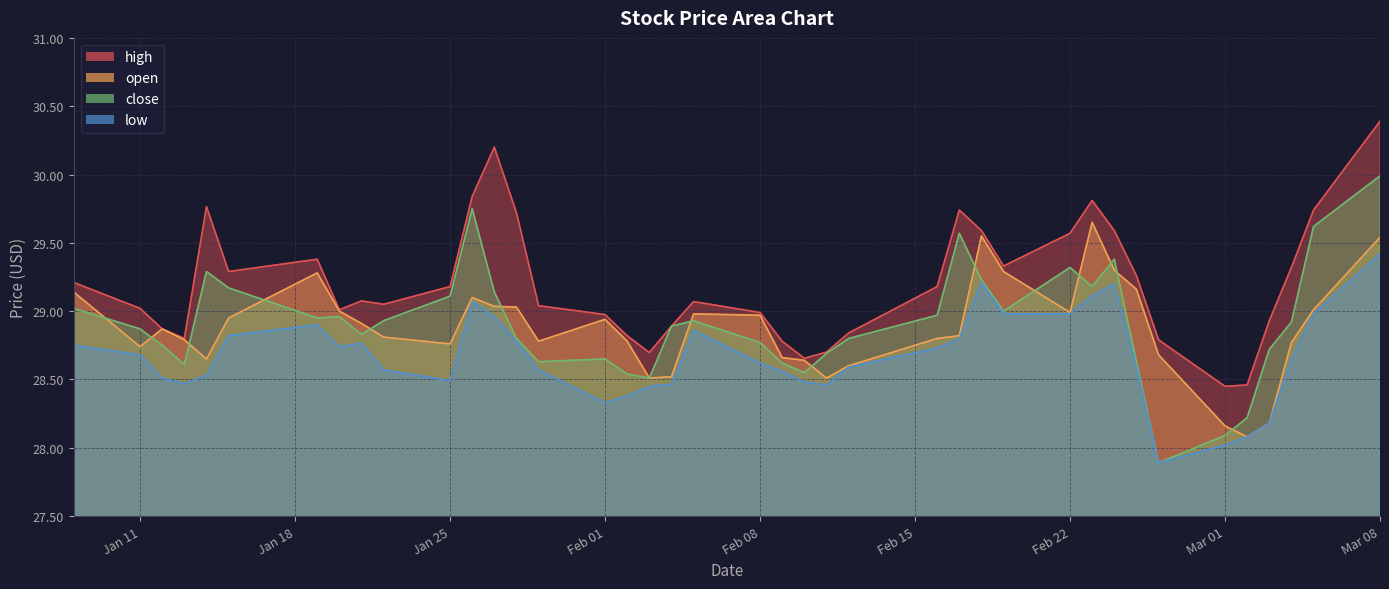

What are all the series names shown in the legend?

high, open, close, low